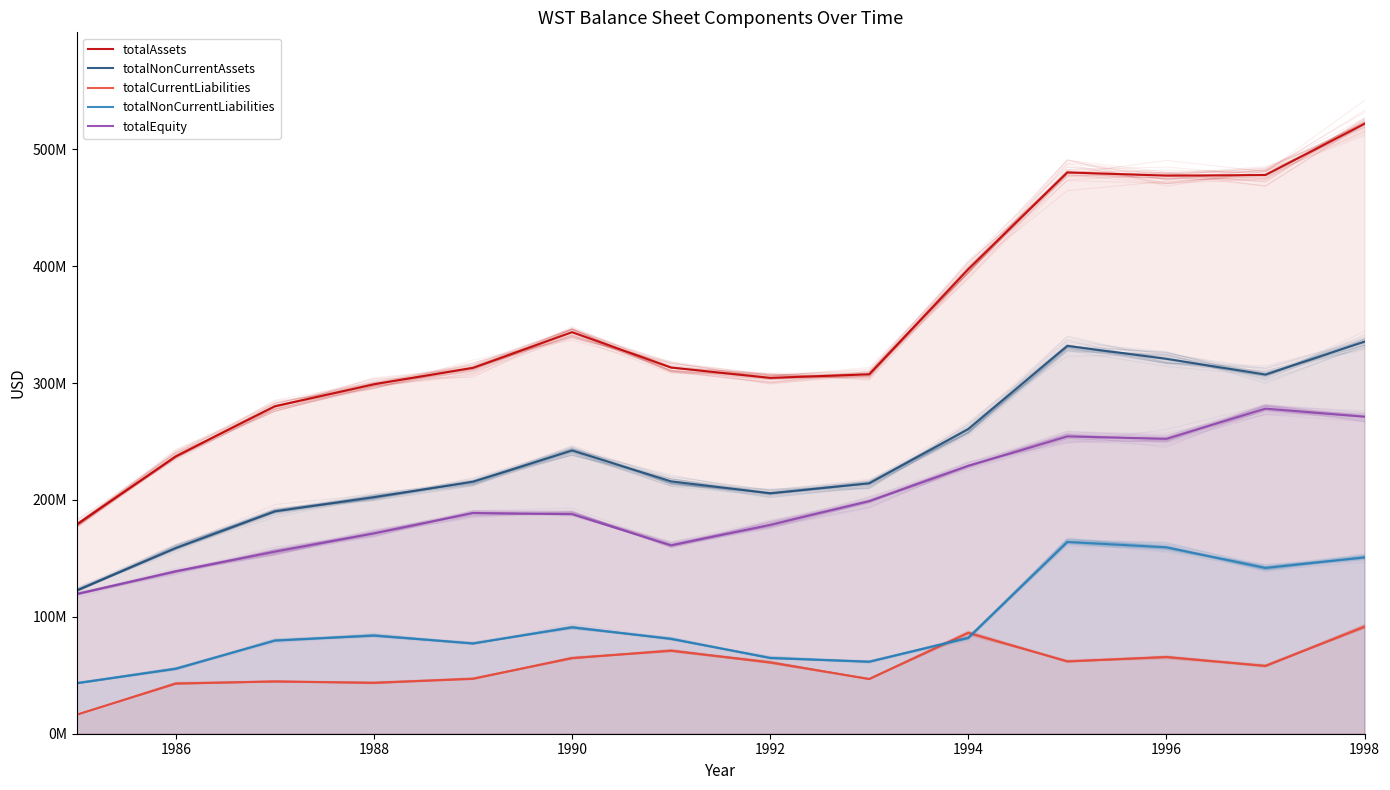

What is the highest value of the totalNonCurrentAssets series?

335400000